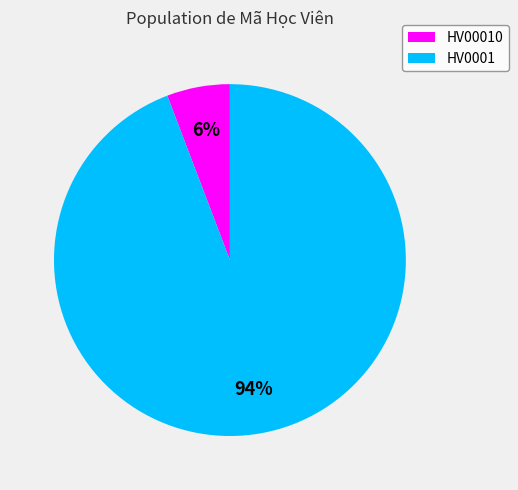

Do HV0001 and HV00010 together represent more than half of the pie?

Yes